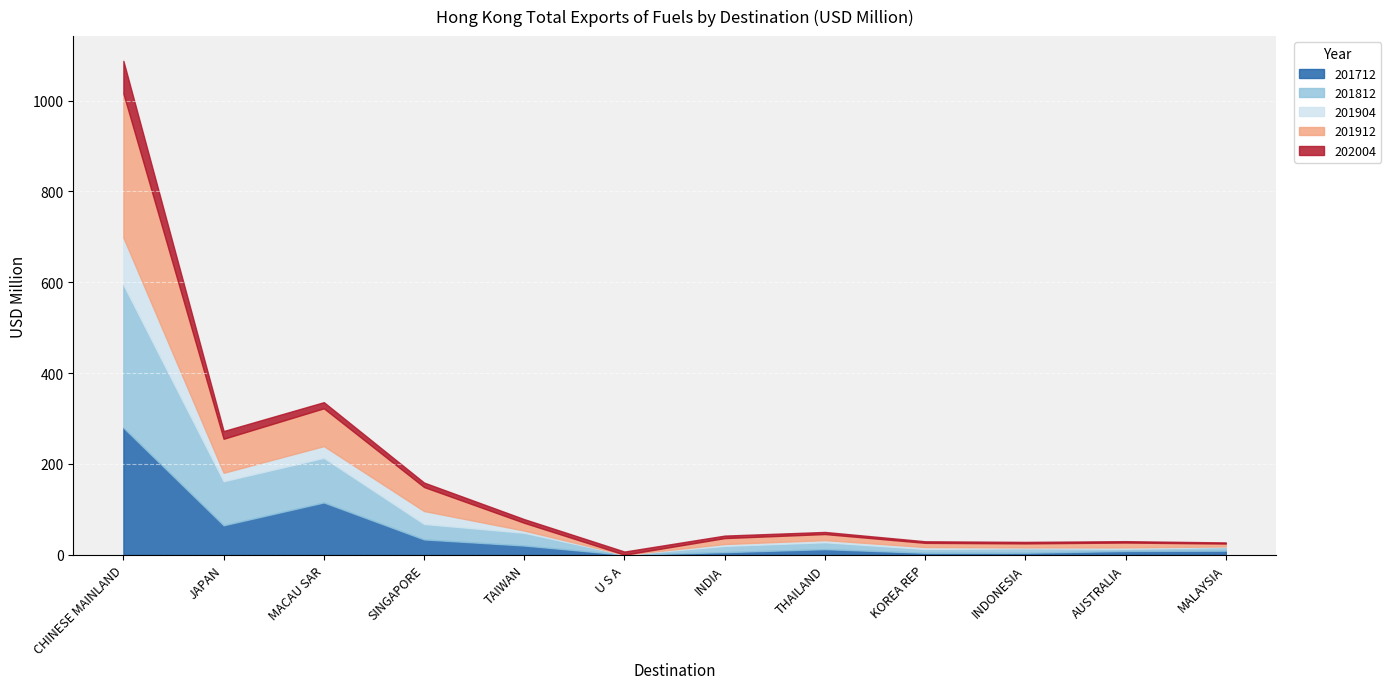

True or false: 201904 has a value of 0.5 at INDONESIA.

False